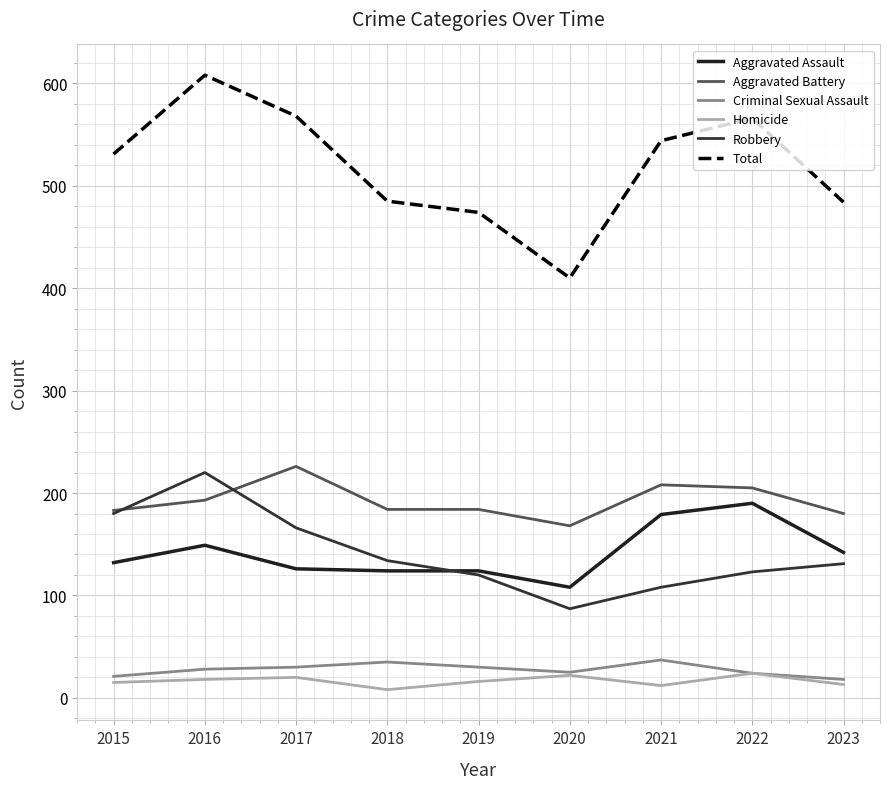

True or false: Criminal Sexual Assault and Robbery intersect in this chart.

False